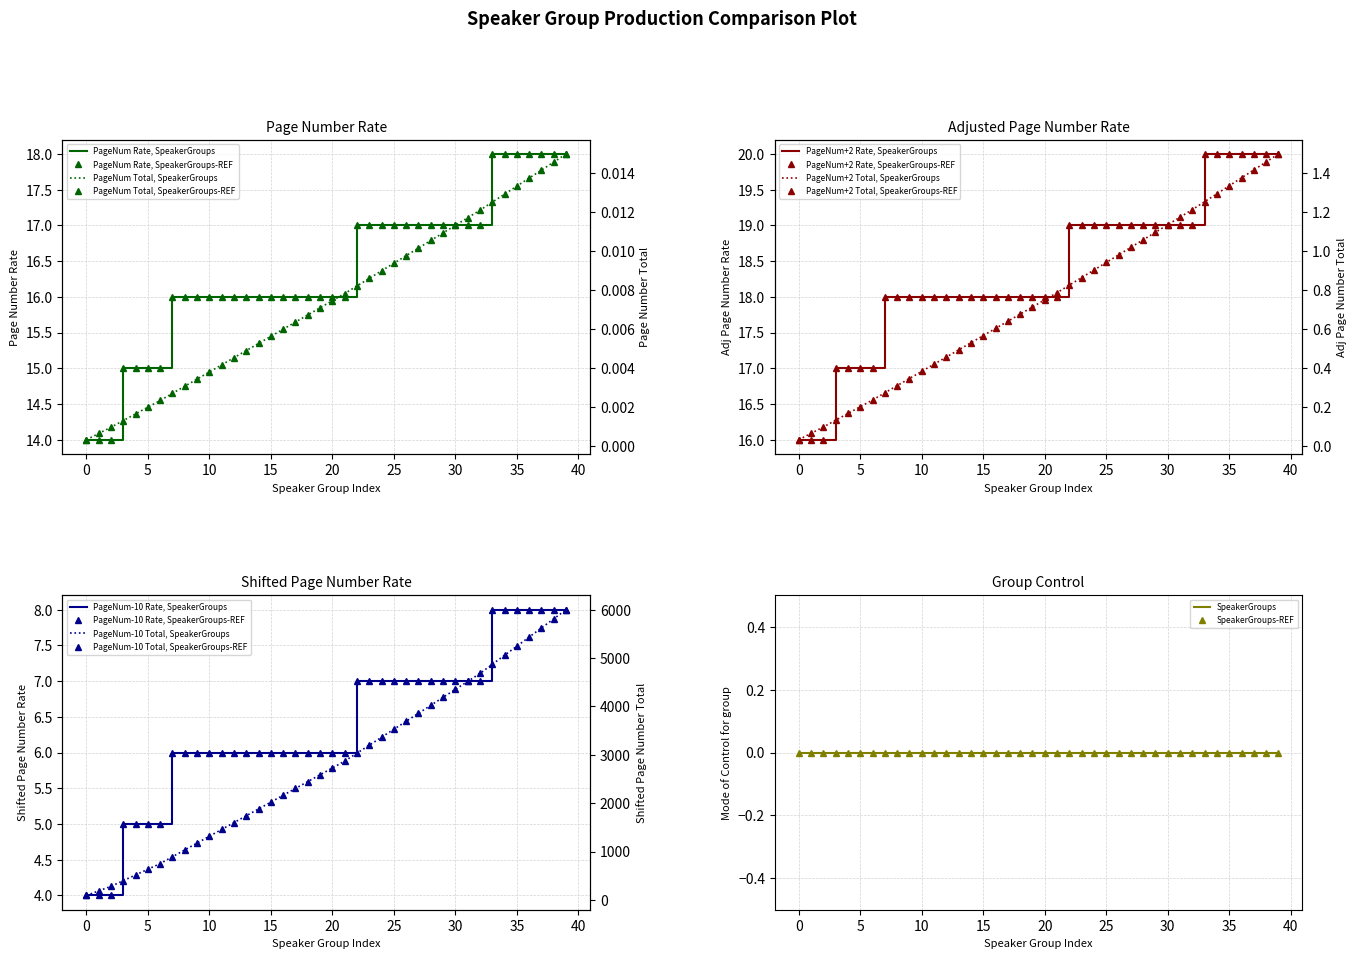

Reading left to right, what are all the values shown in this chart?

0=14	1=14	2=14	3=15	4=15	5=15	6=15	7=16	8=16	9=16	10=16	11=16	12=16	13=16	14=16	15=16	16=16	17=16	18=16	19=16	20=16	21=16	22=17	23=17	24=17	25=17	26=17	27=17	28=17	29=17	30=17	31=17	32=17	33=18	34=18	35=18	36=18	37=18	38=18	39=18